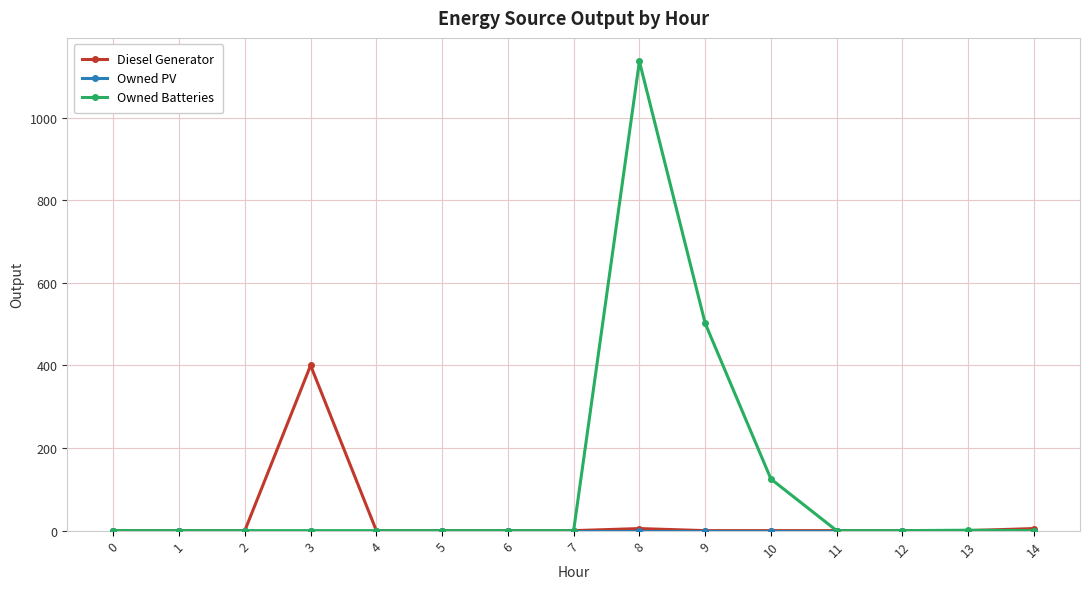

The Owned Batteries series shows -650 at 4. True or false?

False